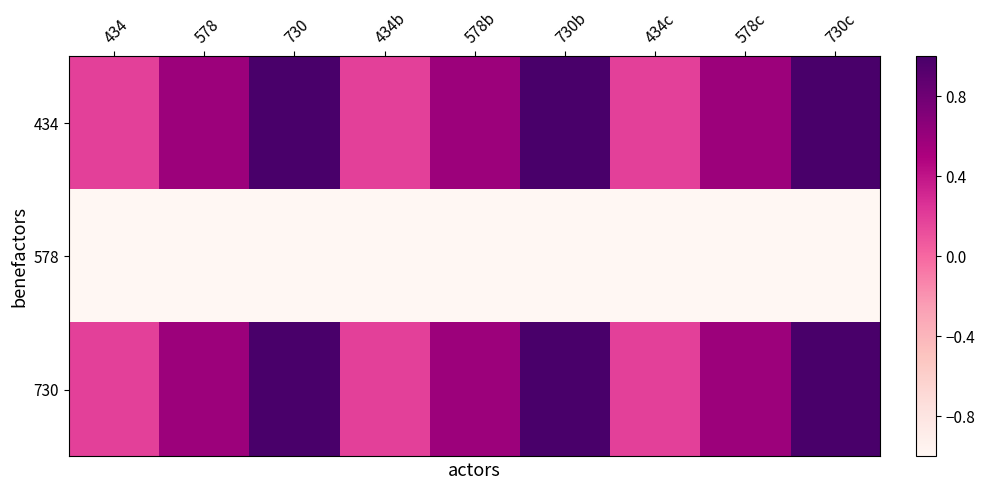

At which category does the chart reach its minimum across all series?

434